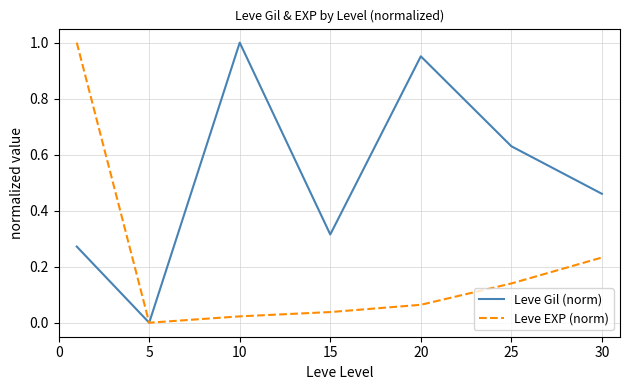

How many values in the Leve EXP (norm) series exceed 0?

6